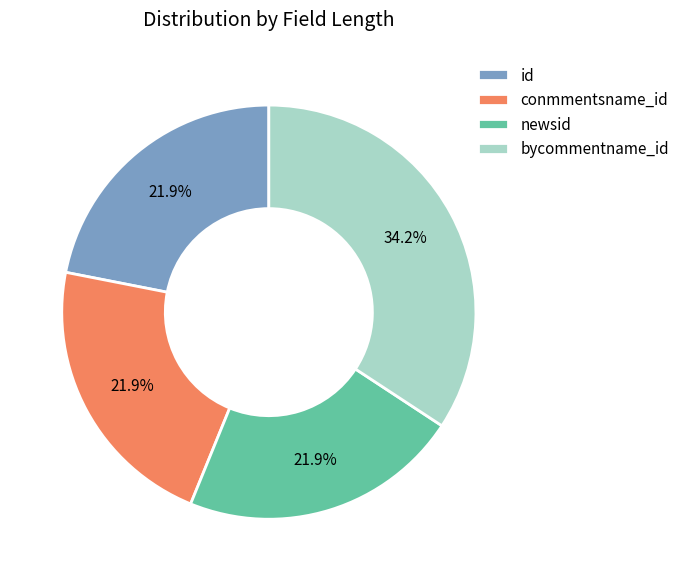

To the nearest percent, what is the combined percentage of newsid and conmmentsname_id?

44%